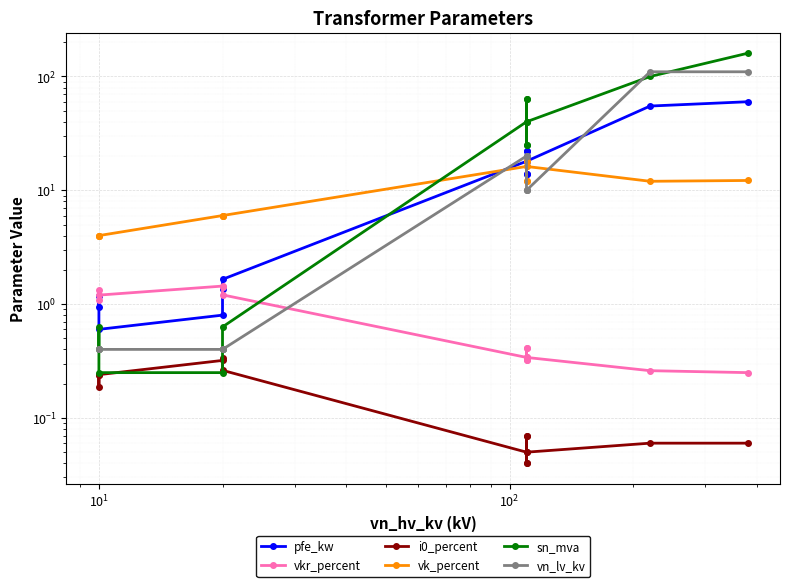

What is the difference between the maximum and minimum values in the vn_lv_kv series?

109.6